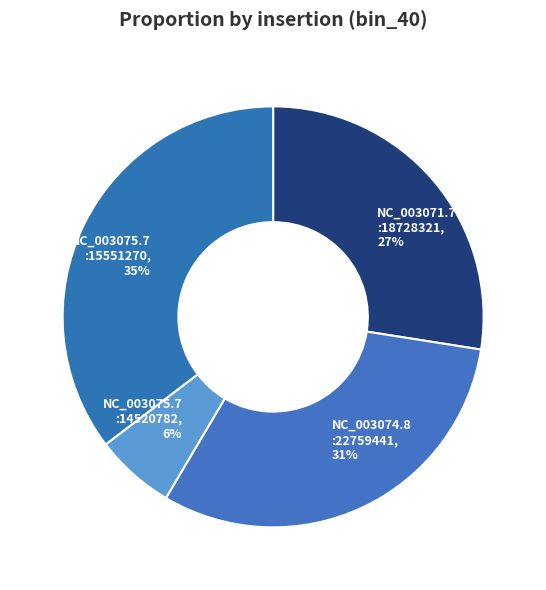

Count the number of slices in the pie.

4